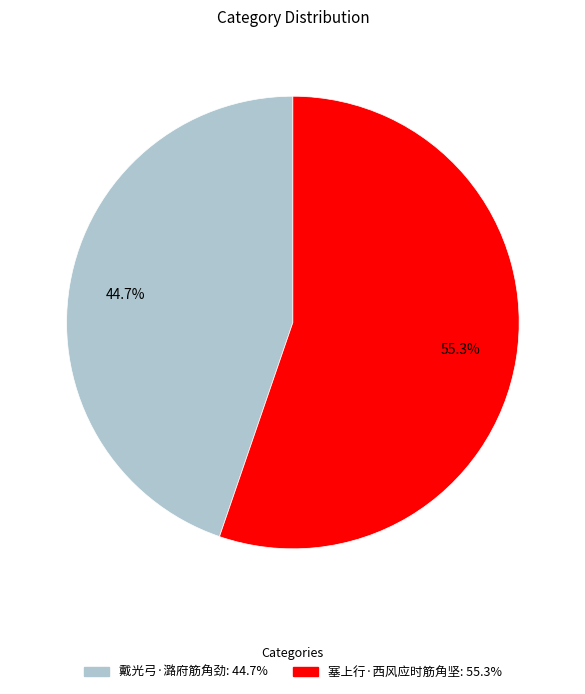

Which slice is the largest?

塞上行·西风应时筋角坚